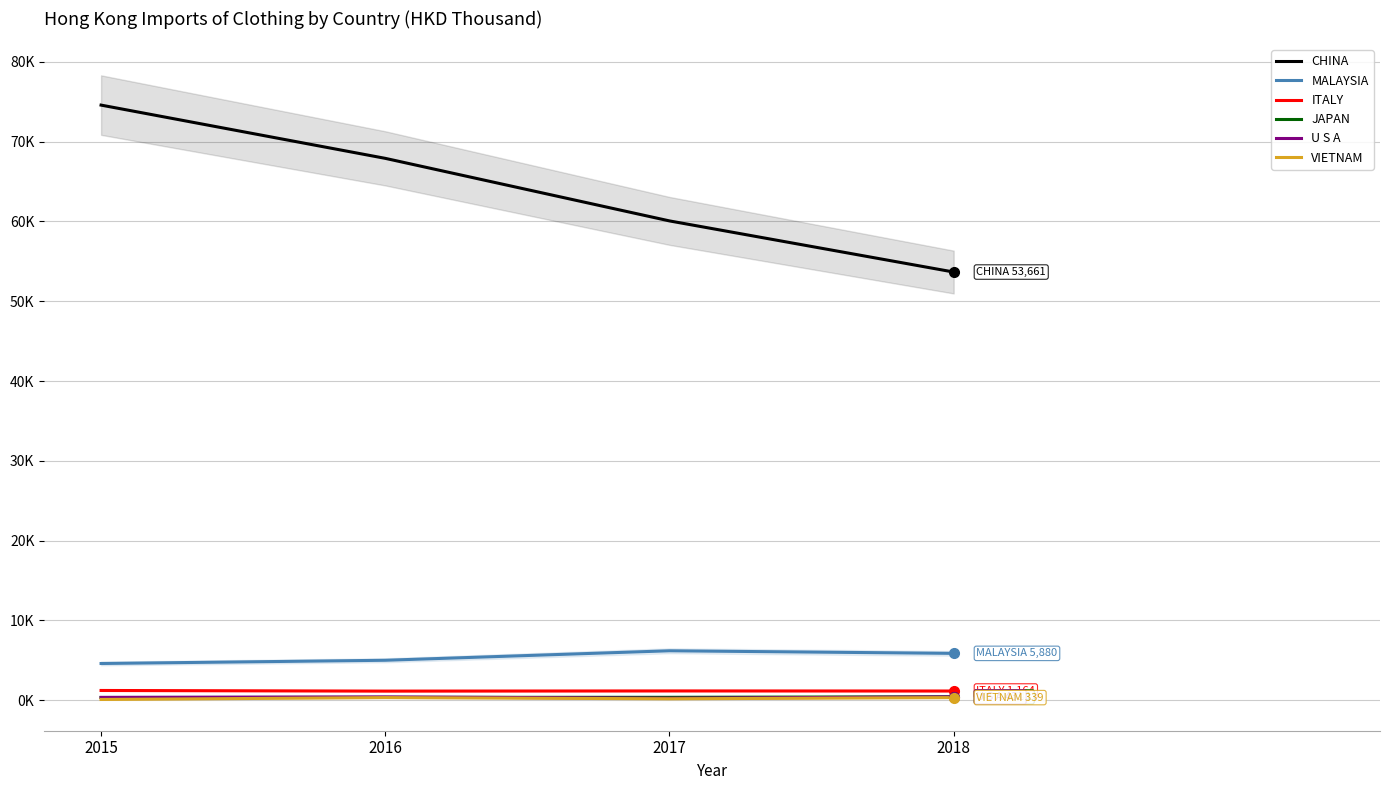

Is the value of ITALY at 2018 greater than the value of U S A at 2016?

Yes